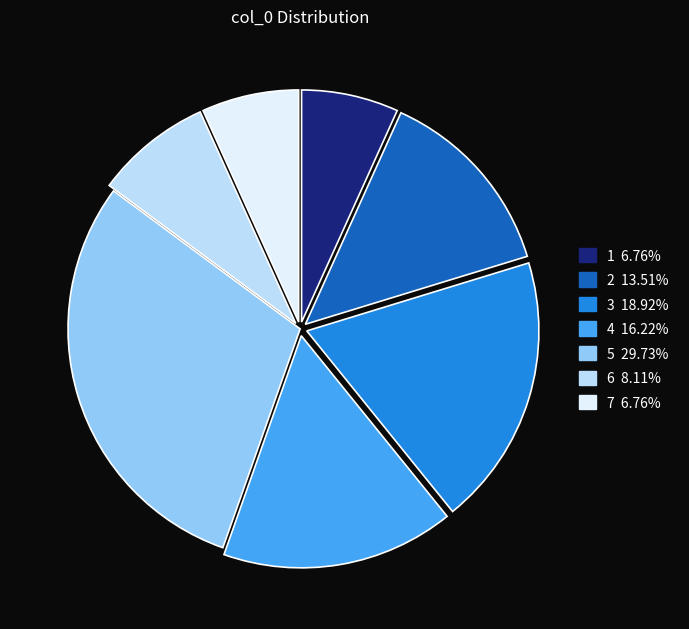

Is the sum of 2 and 6 greater than half?

No